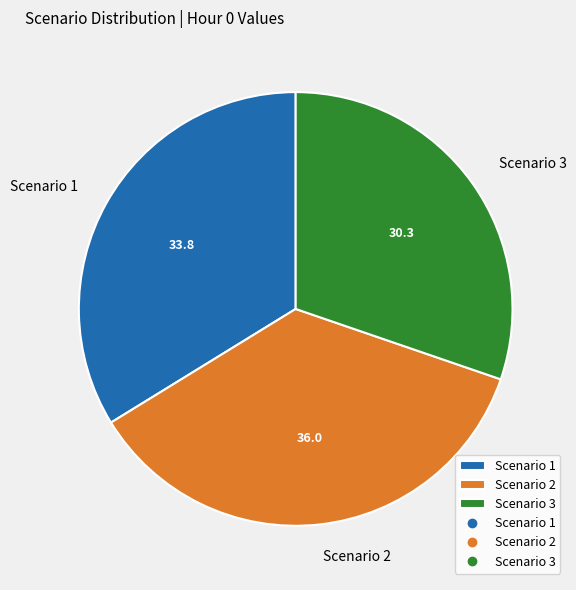

Is the sum of Scenario 1 and Scenario 3 greater than half?

Yes